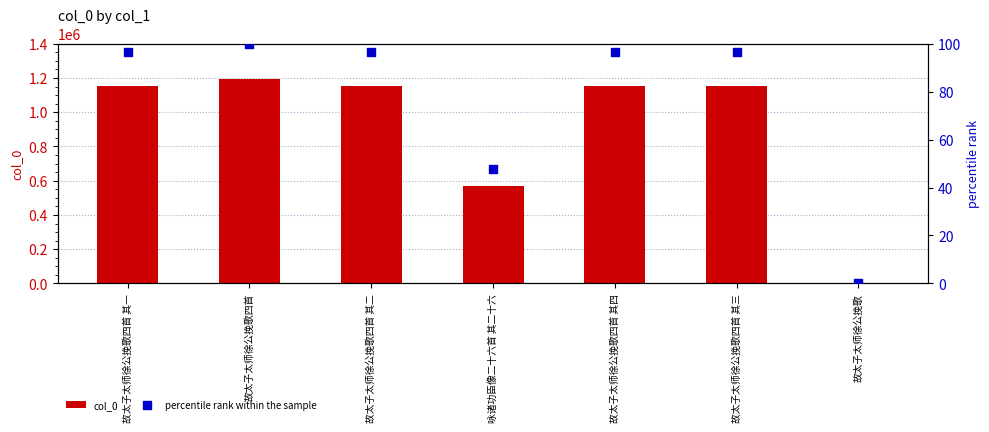

Which series reaches the maximum Y coordinate?

col_0